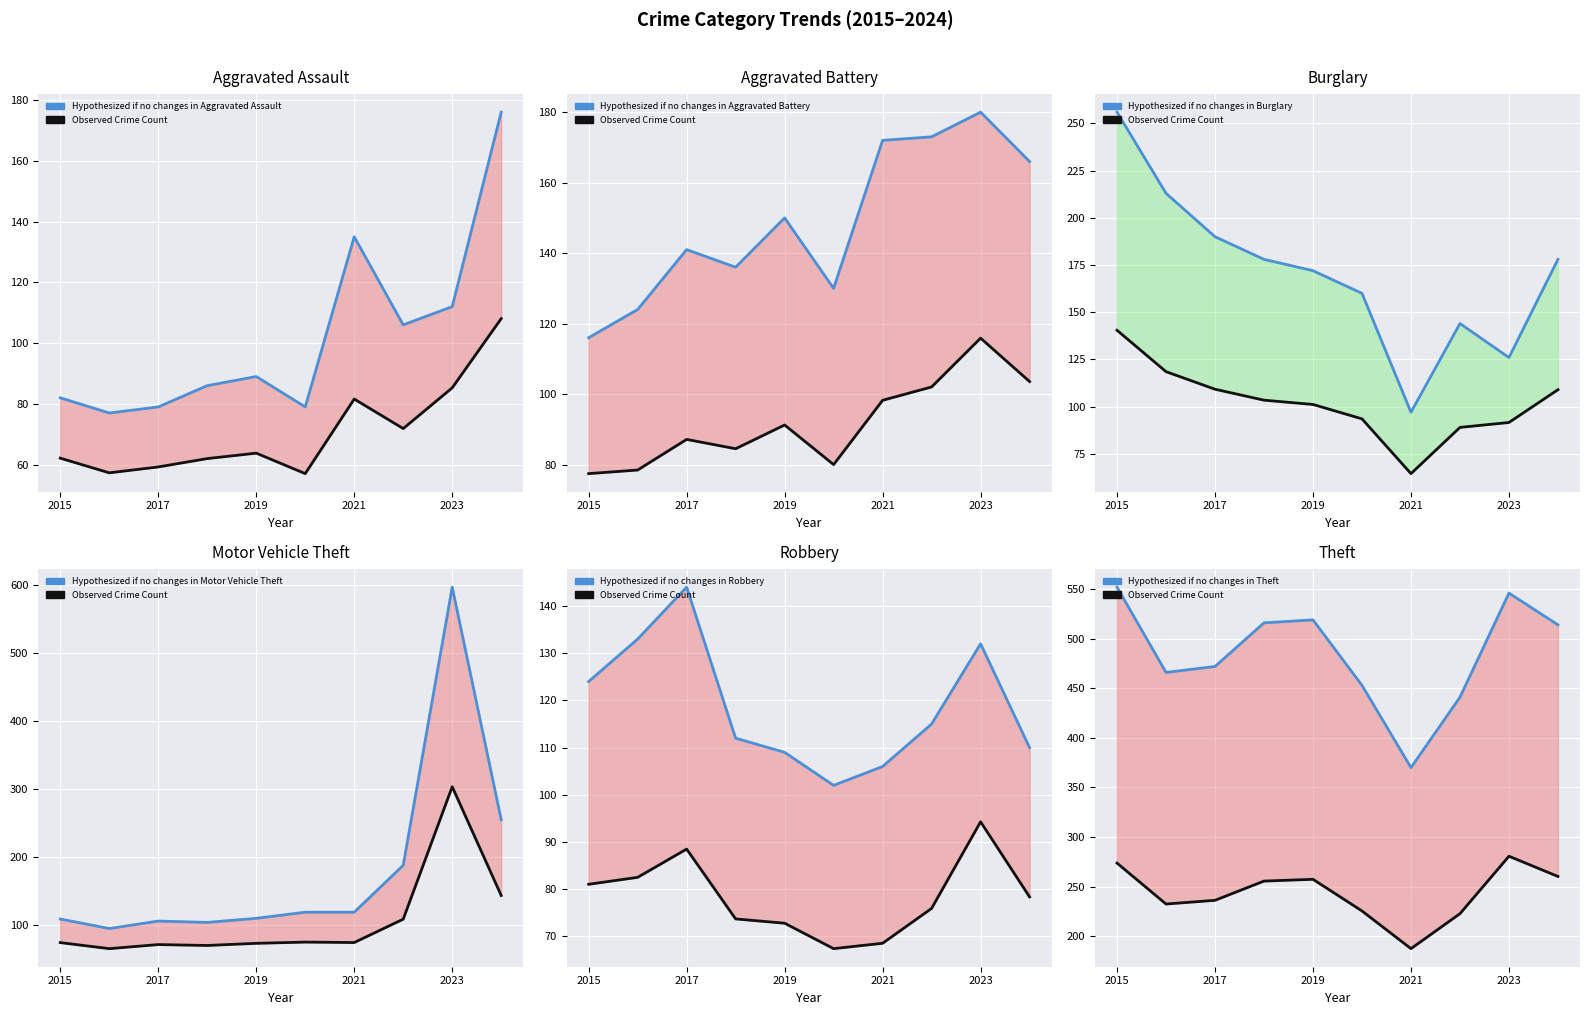

In Burglary, how many points are higher than both neighbors (excluding endpoints)?

1